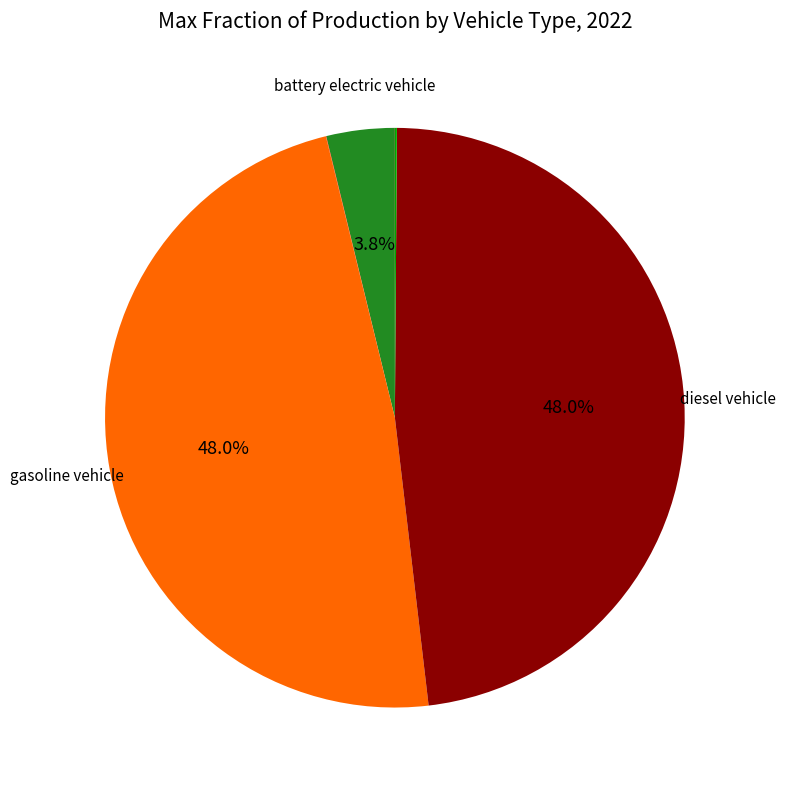

Is there a majority slice in this chart?

No